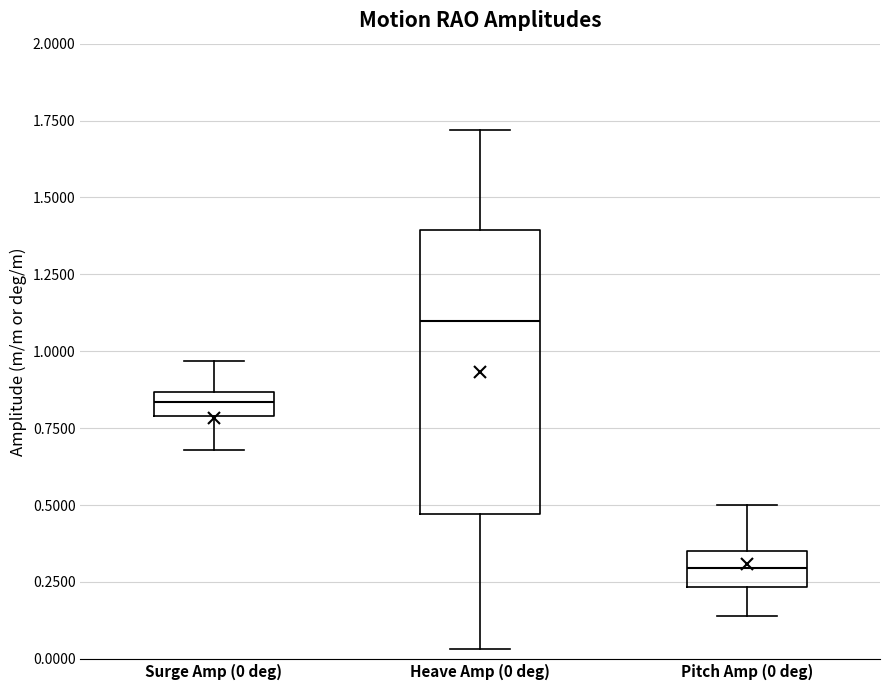

Reading left to right, read every box against the y-axis: the position of its median line, the range the box covers, and the ends of its whiskers. The values are not printed on the chart, so give them approximately, as read against the axis.

Surge Amp (0 deg): median 0.85 (inside the box), box 0.80 to 0.85, whiskers 0.70 to 0.95
Heave Amp (0 deg): median 1.10, box 0.45 to 1.40, whiskers 0.05 to 1.70
Pitch Amp (0 deg): median 0.30, box 0.25 to 0.35, whiskers 0.15 to 0.50